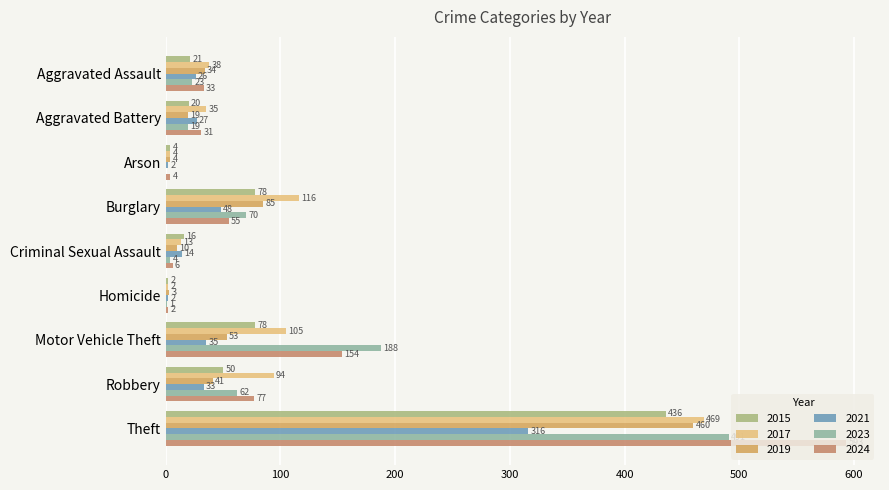

What is the difference between the 2024 values at Criminal Sexual Assault and Aggravated Assault?

27